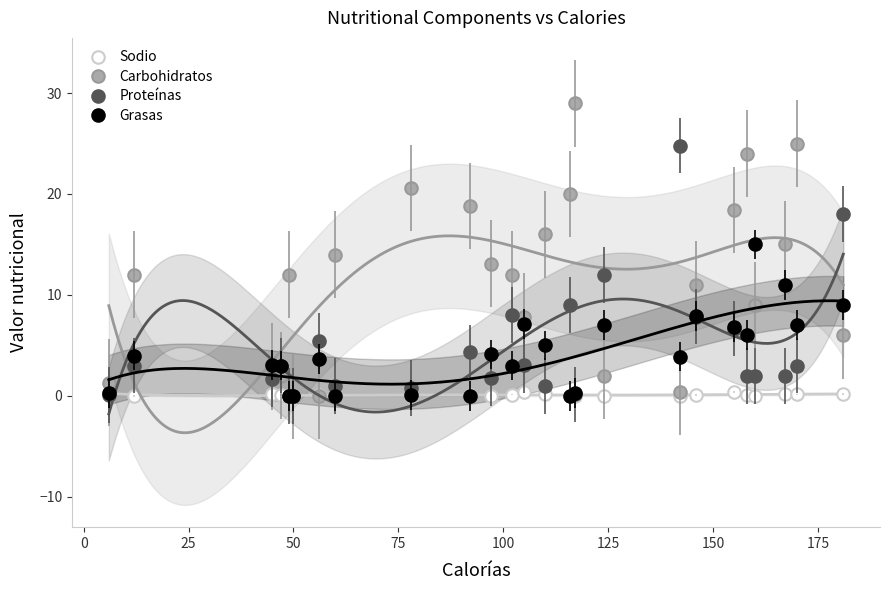

At how many categories does at least one series exceed 19?

6